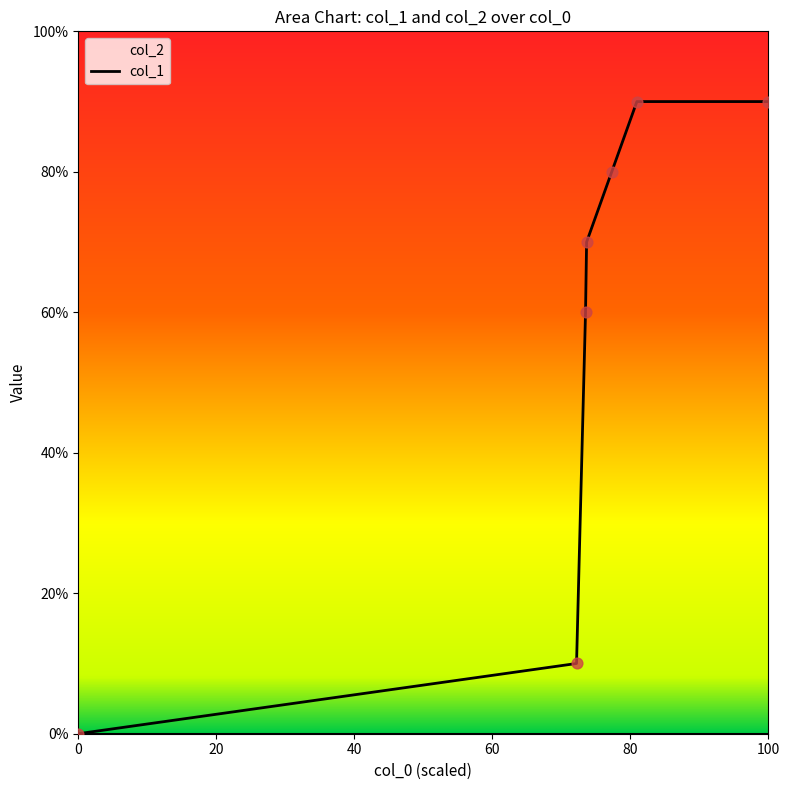

What is the ratio of the value at 1474035395 to the value at 1470334680?

1.1